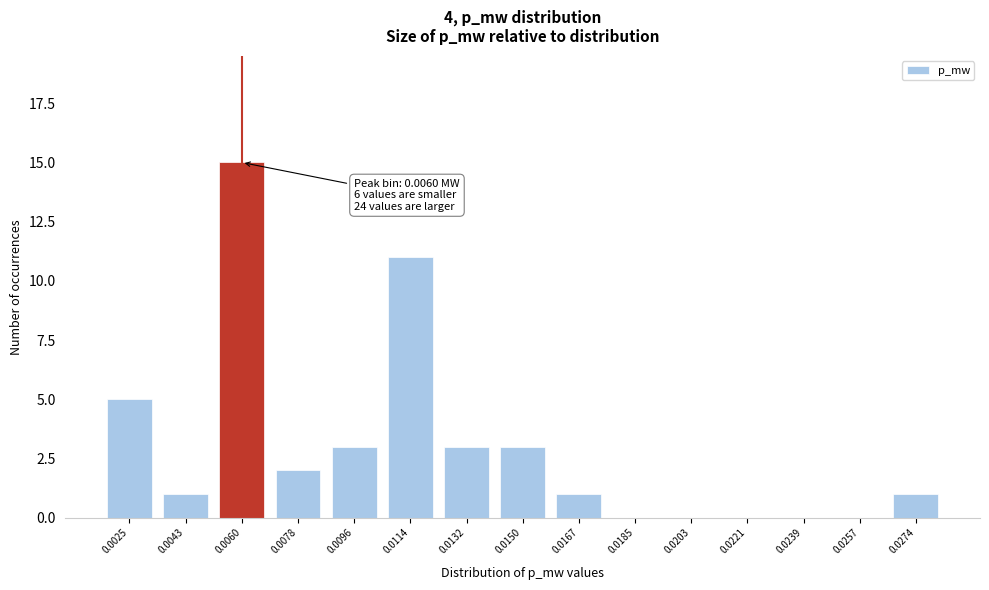

Reading right to left, list all the values displayed in this chart.

0.0274=1	0.0257=0	0.0239=0	0.0221=0	0.0203=0	0.0185=0	0.0167=1	0.0150=3	0.0132=3	0.0114=11	0.0096=3	0.0078=2	0.0060=15	0.0043=1	0.0025=5